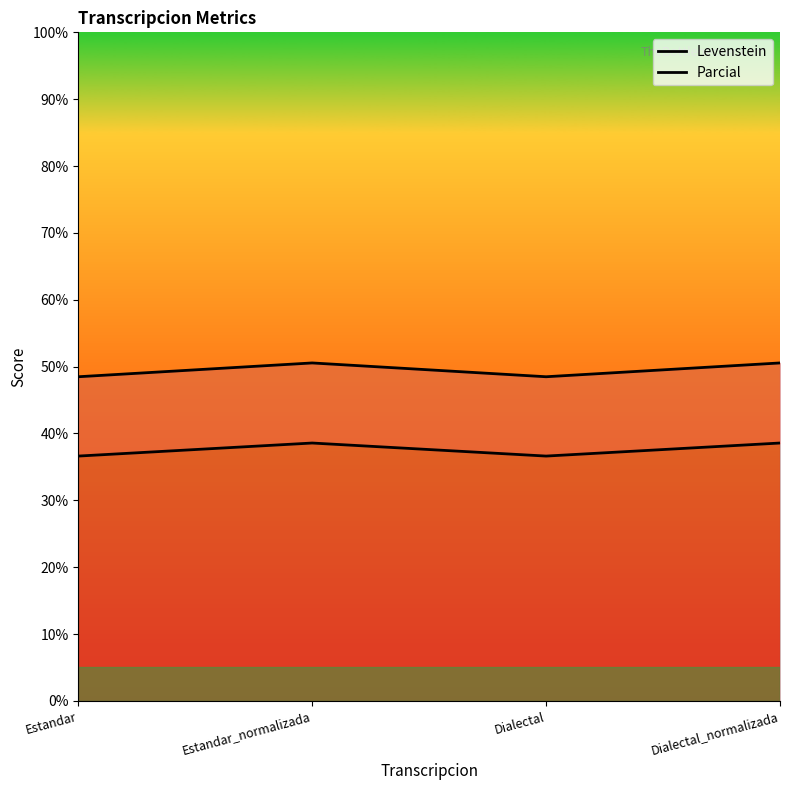

Does the chart have visible grid lines?

No